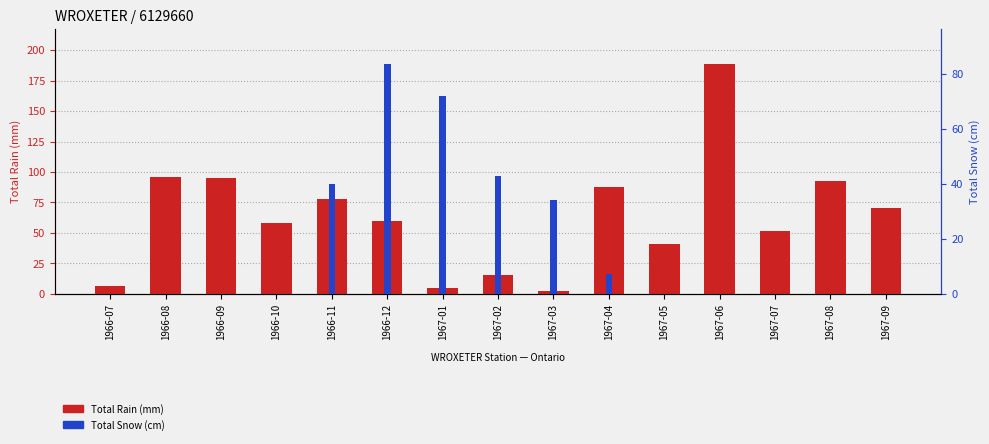

List the series in order of their peak value, highest first.

Total Rain (mm), Total Snow (cm)